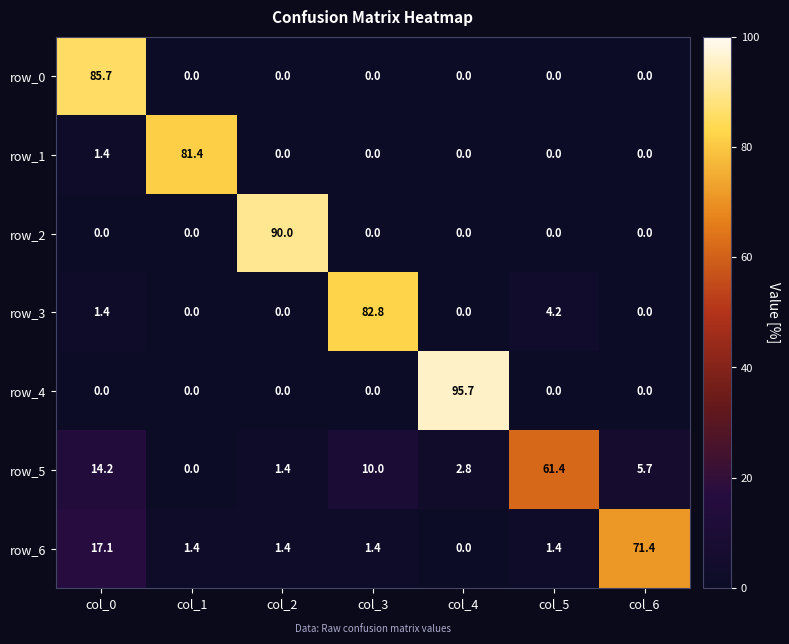

Rank the series by their maximum value, from highest to lowest.

row_4, row_2, row_0, row_3, row_1, row_6, row_5